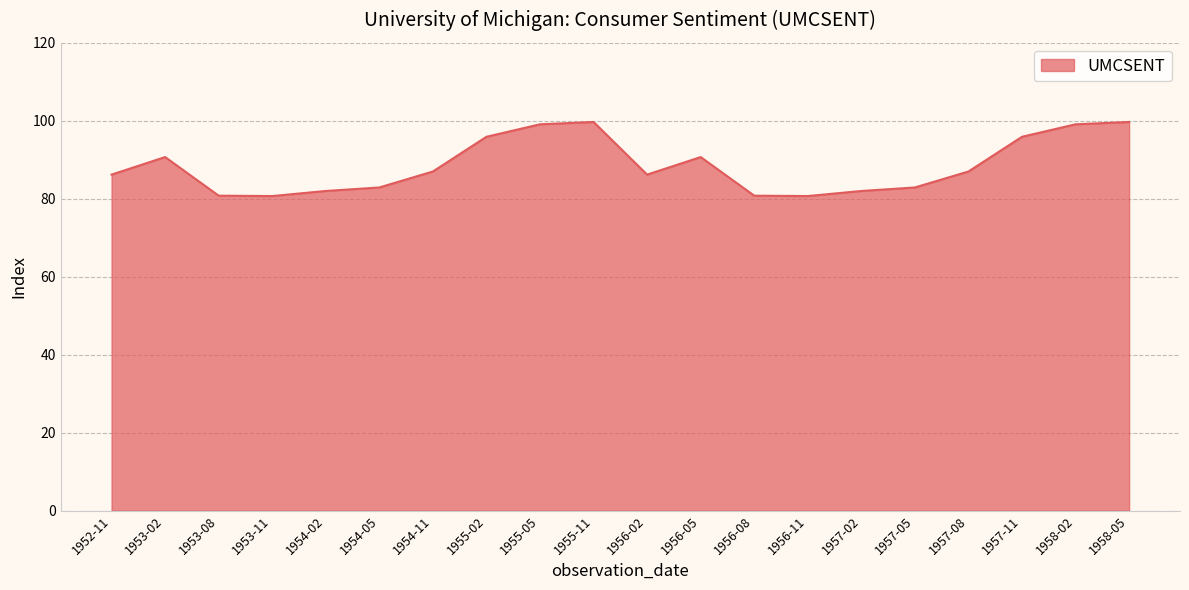

What position from the left is 1953-08?

3